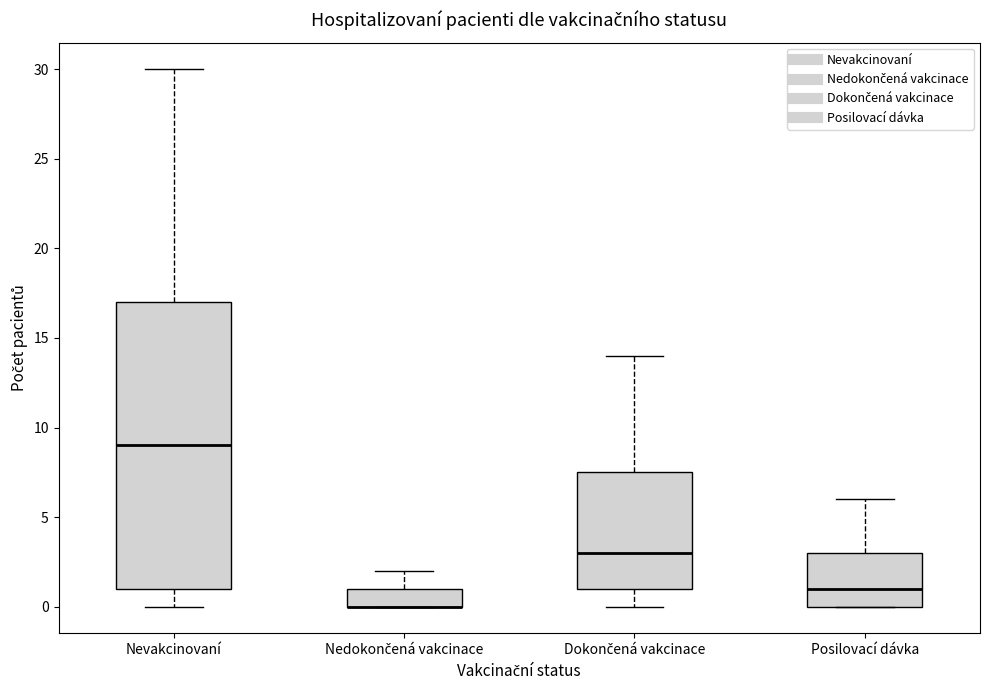

Where does the upper whisker of the box for Nedokončená vakcinace end on the y-axis? The values are not printed on the chart, so give them approximately, as read against the axis.

2.0